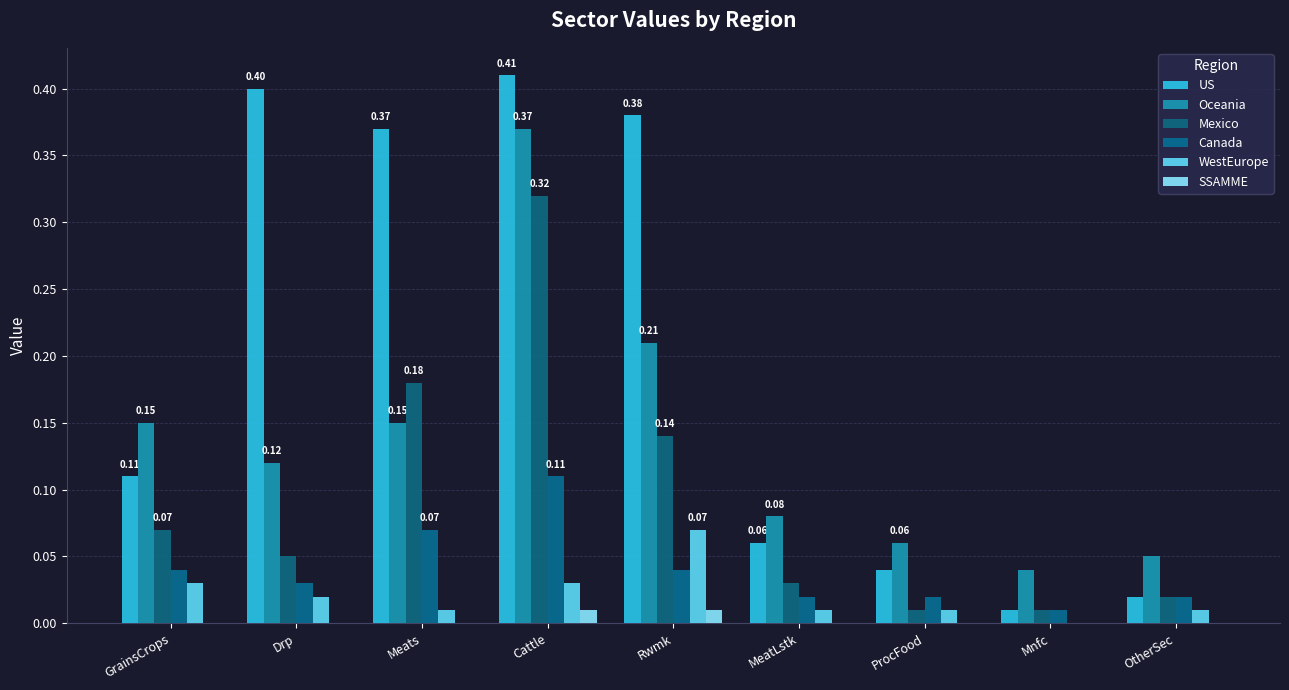

Does the chart contain stacked bars?

No